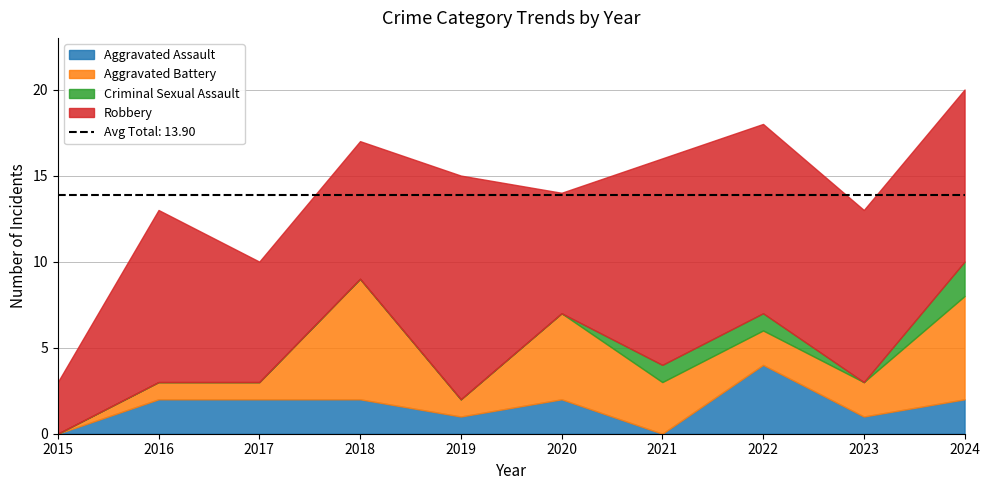

In Aggravated Battery, how many points are higher than both neighbors (excluding endpoints)?

2